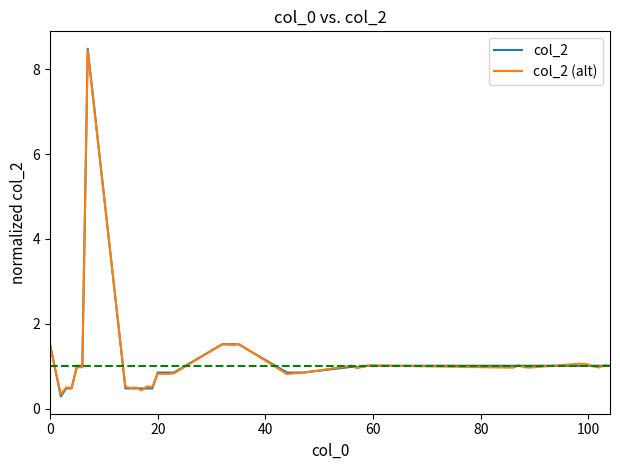

Does the chart display data point markers on the line(s)?

No